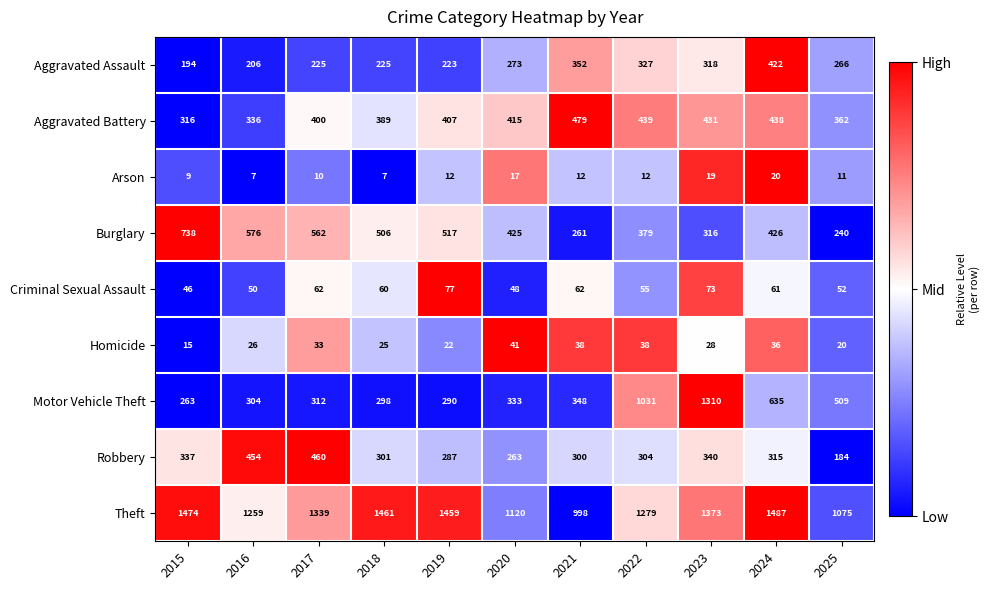

At which label does Burglary reach its minimum?

2025